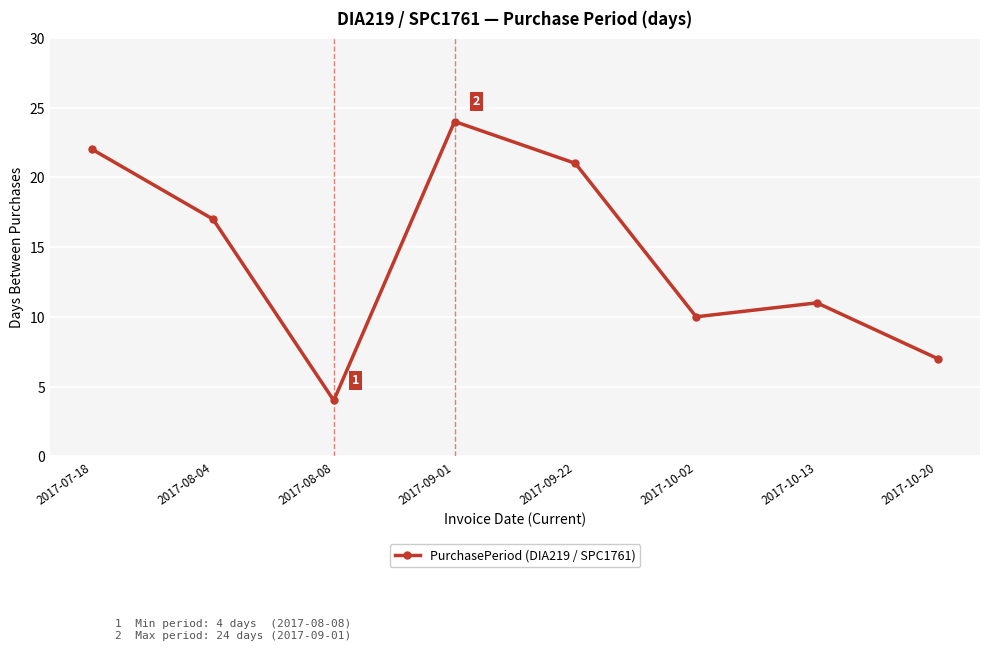

What is the label of the 2nd point from the right?

2017-10-13